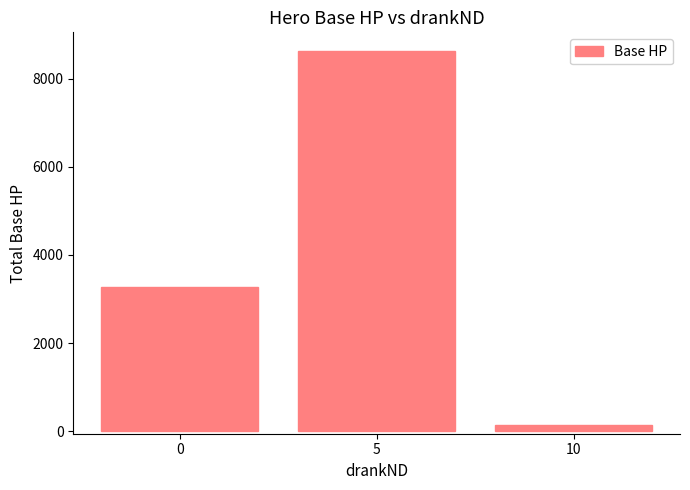

What is the minimum value shown in the chart?

140